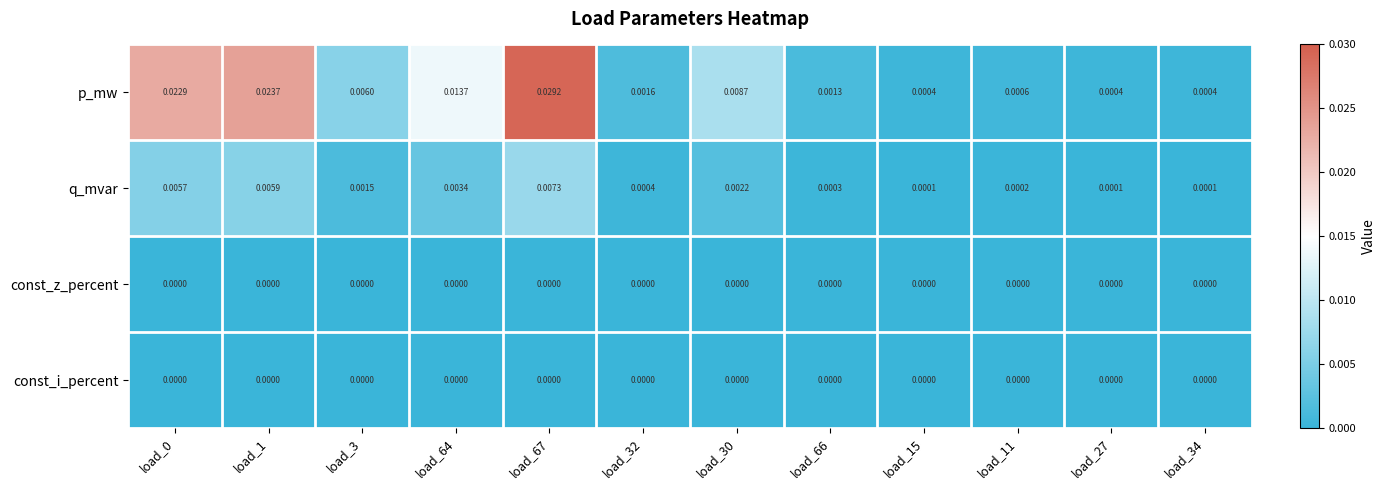

Between load_3 and load_30, which series saw the biggest shift?

p_mw